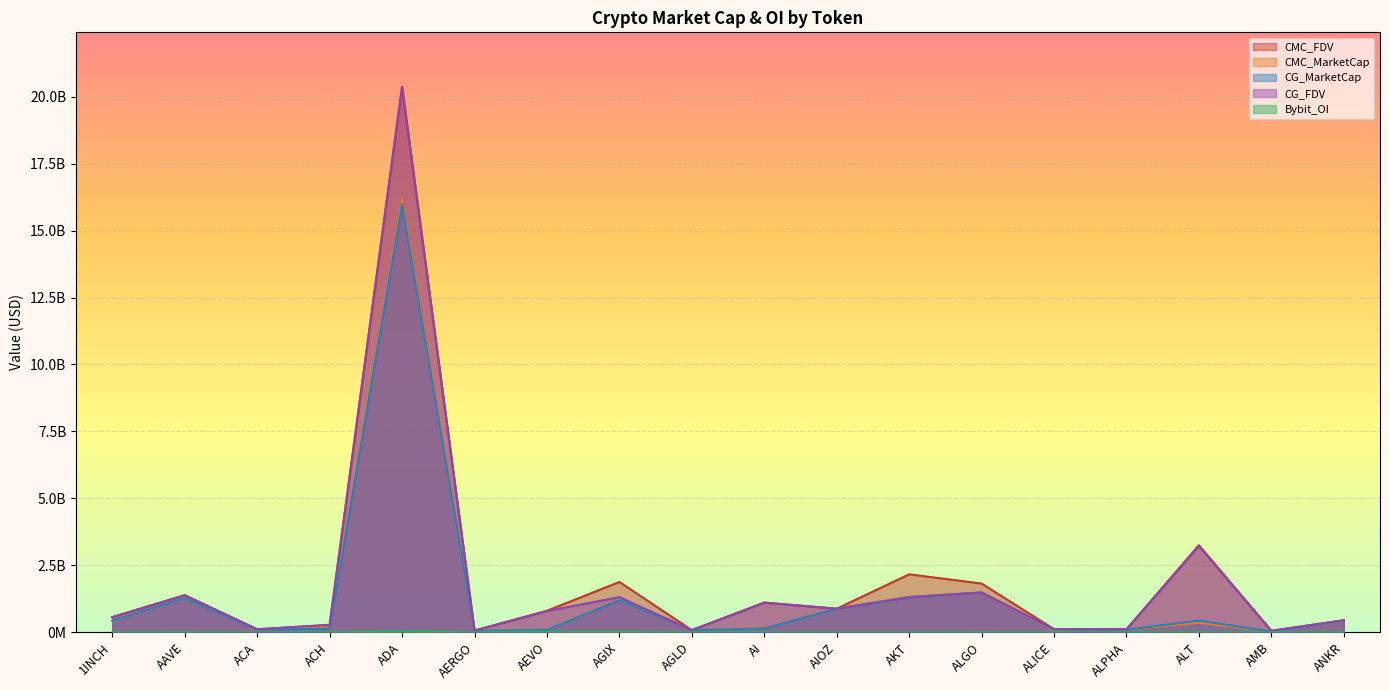

At which label is CMC_MarketCap closest to 8085076938?

ALGO